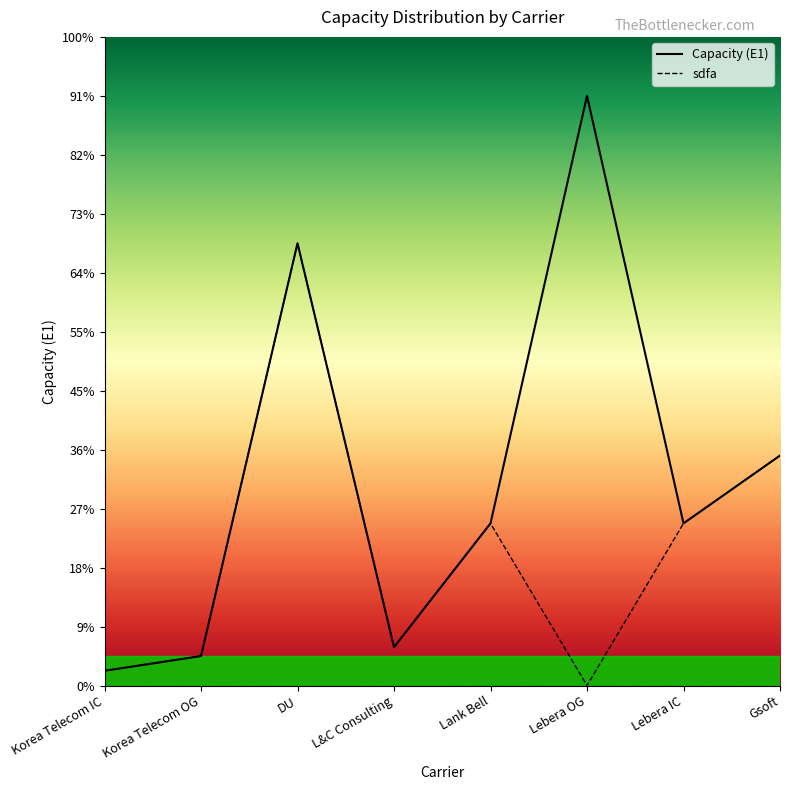

Reading left to right, transcribe all the data shown in this chart.

Capacity (E1): 5	10	150	13	55	200	55	78
sdfa: 5	10	150	13	55	0	55	78